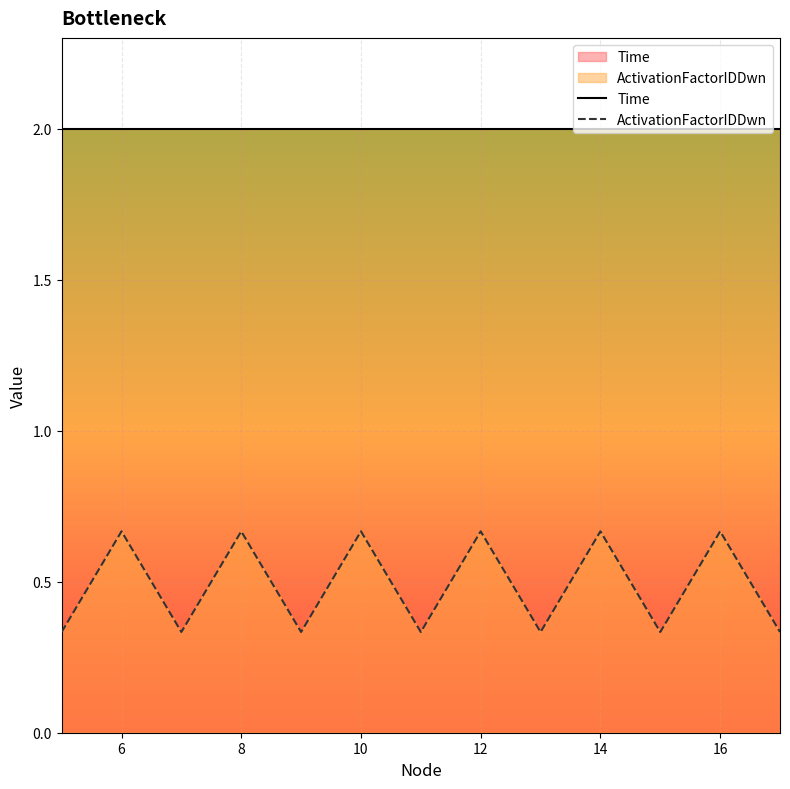

How many categories are shown in the chart?

13